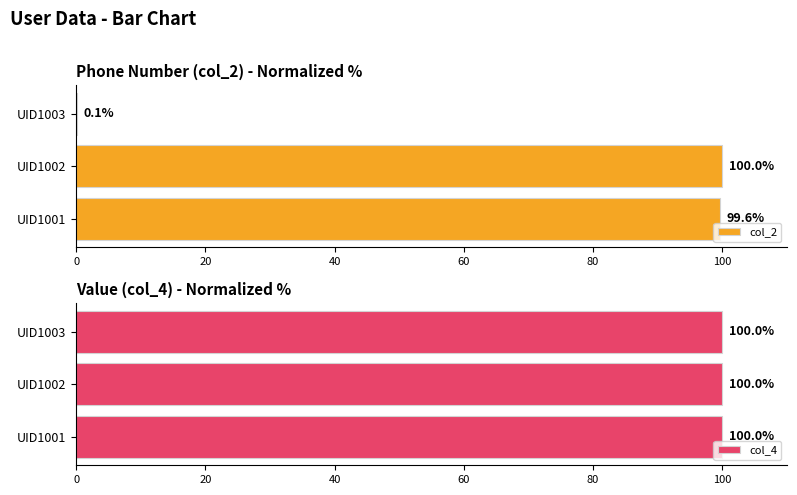

The col_4 series shows 1.3 at 20. True or false?

False